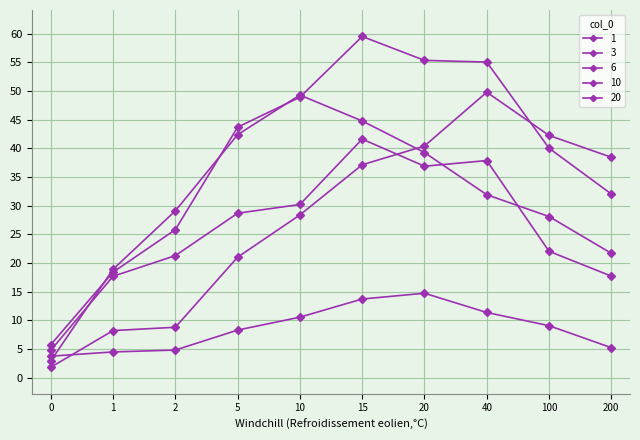

What is the difference between the 10 values at 15 and 20?

4.2